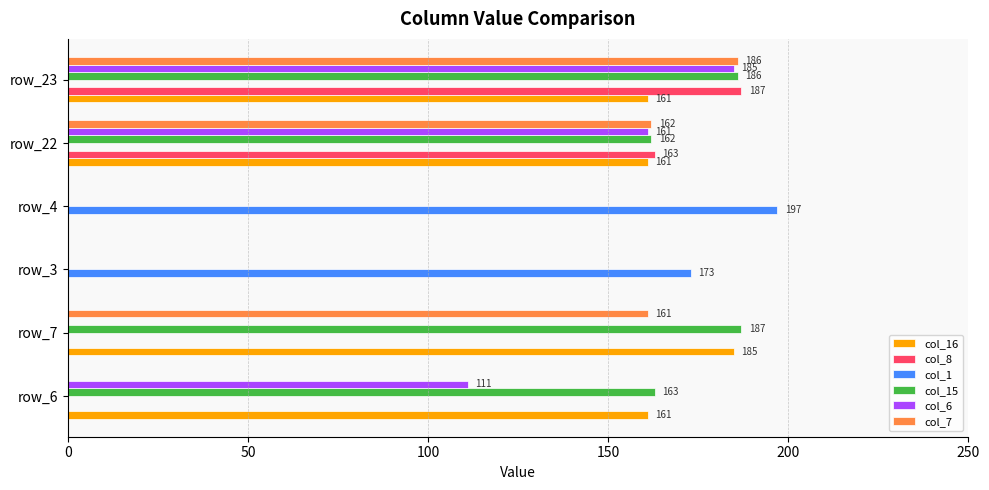

What value does the col_6 series have at row_6, to the nearest 10?

110